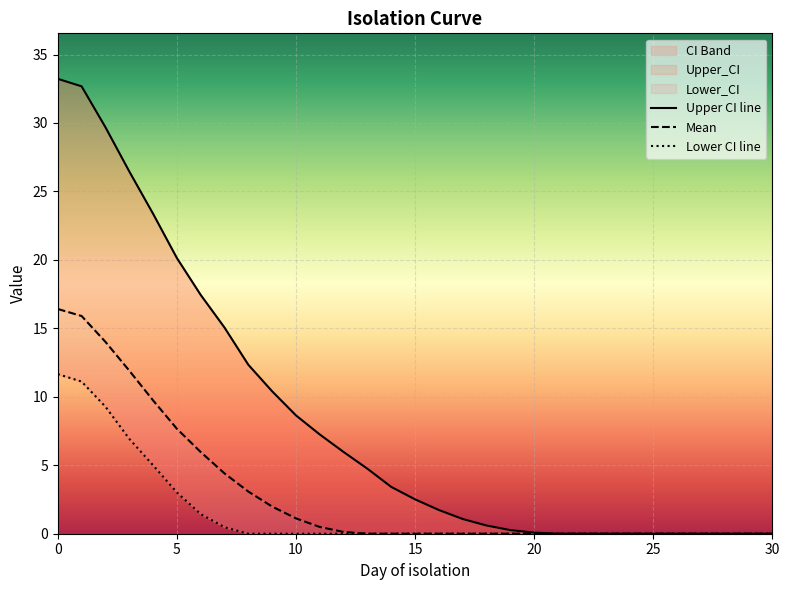

How many series are shown in this chart?

3